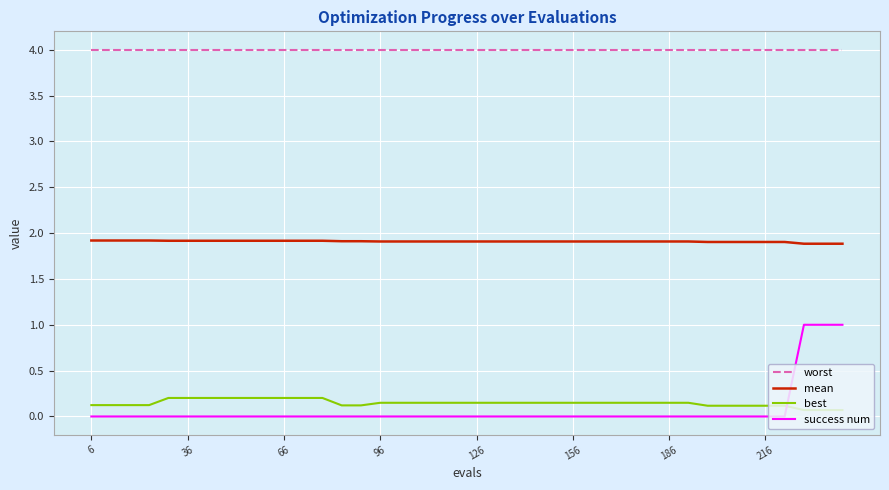

Which series has the widest spread of values?

success num